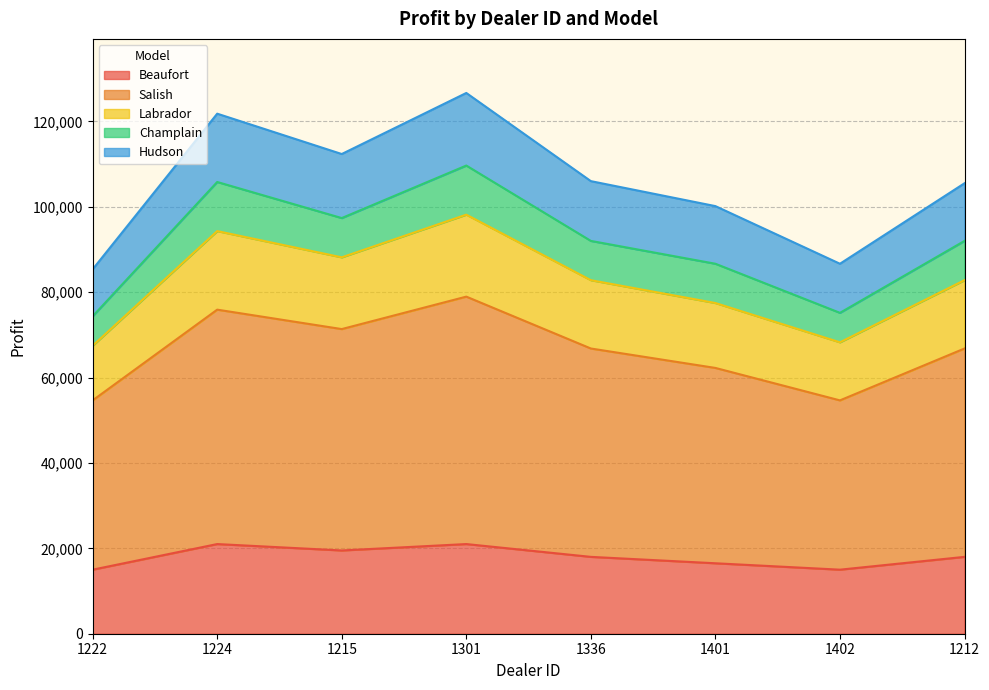

True or false: Labrador and Beaufort cross at least once.

False